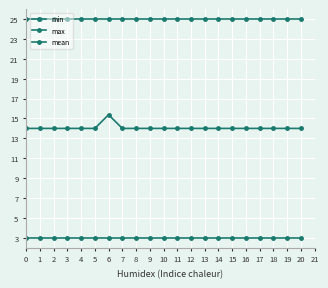

How many data points does each series have?

21